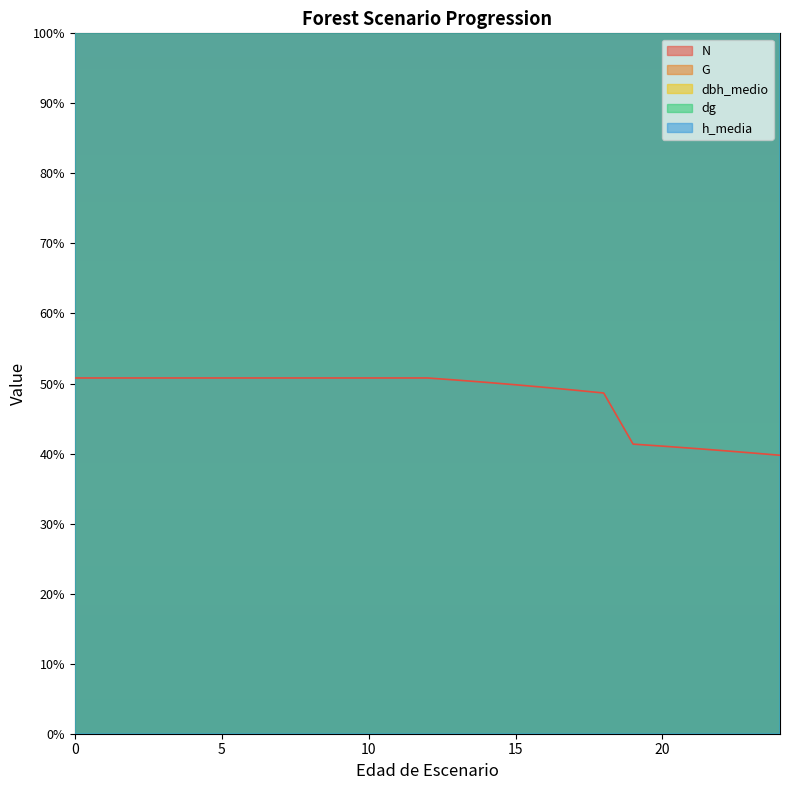

Reading left to right, what are all the values shown in this chart?

N: 745.1	745.1	745.1	745.1	745.1	745.1	745.1	745.1	745.1	745.1	745.1	745.1	745.1	740.7	735.9	730.8	725.4	719.7	713.6	606.5	602.3	597.9	593.2	588.3	583.2
G: 11961.7	11961.7	11961.7	11961.7	11961.7	11961.7	11961.7	11961.7	11961.7	11961.7	11961.7	11961.7	11961.7	12839.9	13703.0	14545.8	15358.4	16155.9	16923.0	14384.3	15121.2	15842.9	16544.5	17220.8	17882.0
dbh_medio: 18339.2	18339.2	18339.2	18339.2	18339.2	18339.2	18339.2	18339.2	18339.2	18339.2	18339.2	18339.2	18339.2	19088.2	19785.6	20470.1	21128.8	21774.5	22394.5	22407.4	23078.9	23711.8	24331.7	24938.7	25545.7
dg: 12583.1	12583.1	12583.1	12583.1	12583.1	12583.1	12583.1	12583.1	12583.1	12583.1	12583.1	12583.1	12583.1	13071.0	13550.4	14004.1	14449.2	14877.2	15288.1	15288.1	15733.2	16161.2	16580.6	16991.5	17385.3
h_media: 16025.3	16025.3	16025.3	16025.3	16025.3	16025.3	16025.3	16025.3	16025.3	16025.3	16025.3	16025.3	16025.3	16820.4	17615.6	18390.3	19165.1	19919.5	20673.8	20694.2	21448.6	22182.6	22936.9	23650.5	24384.5